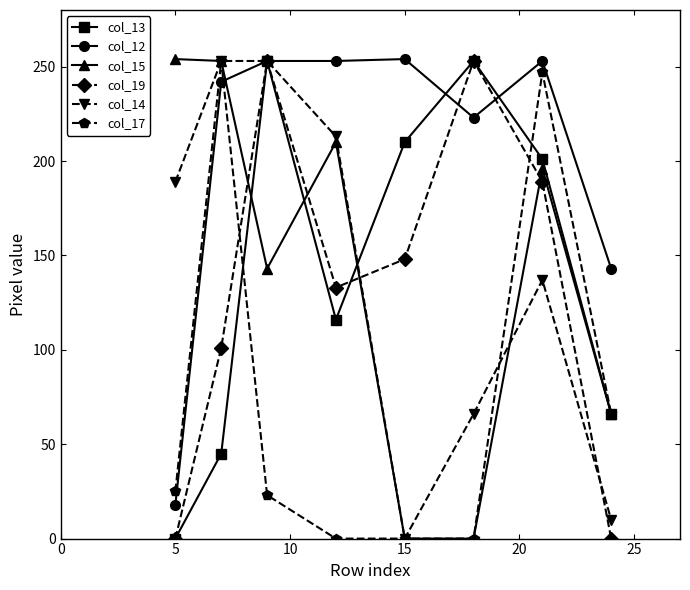

In col_13, how many points are higher than both neighbors (excluding endpoints)?

2